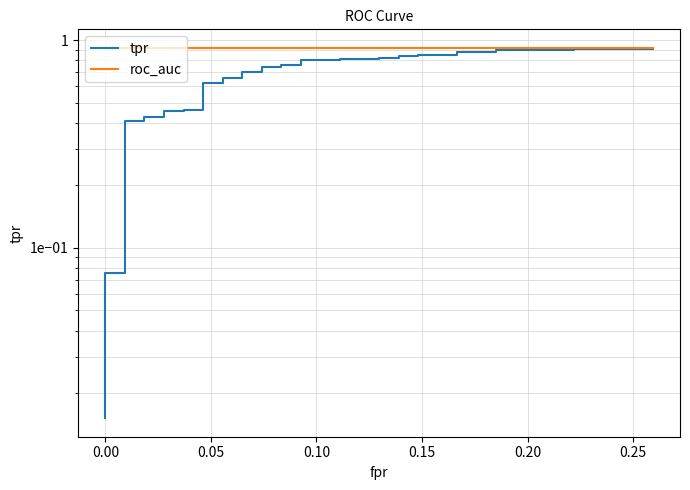

What is the label of the 38th point from the left?

0.25